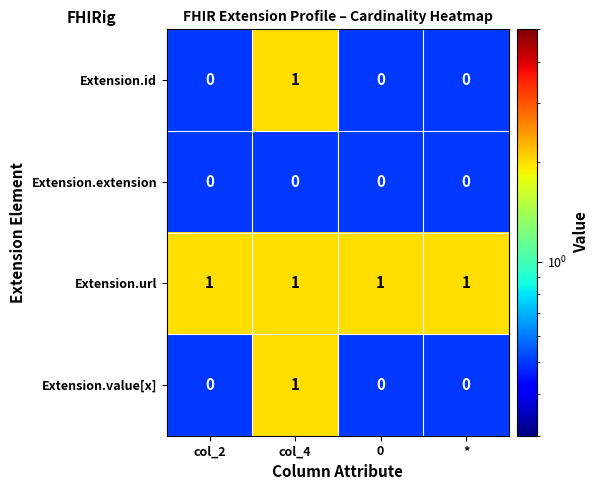

How many Extension.value[x] values are between 0 and 1?

4